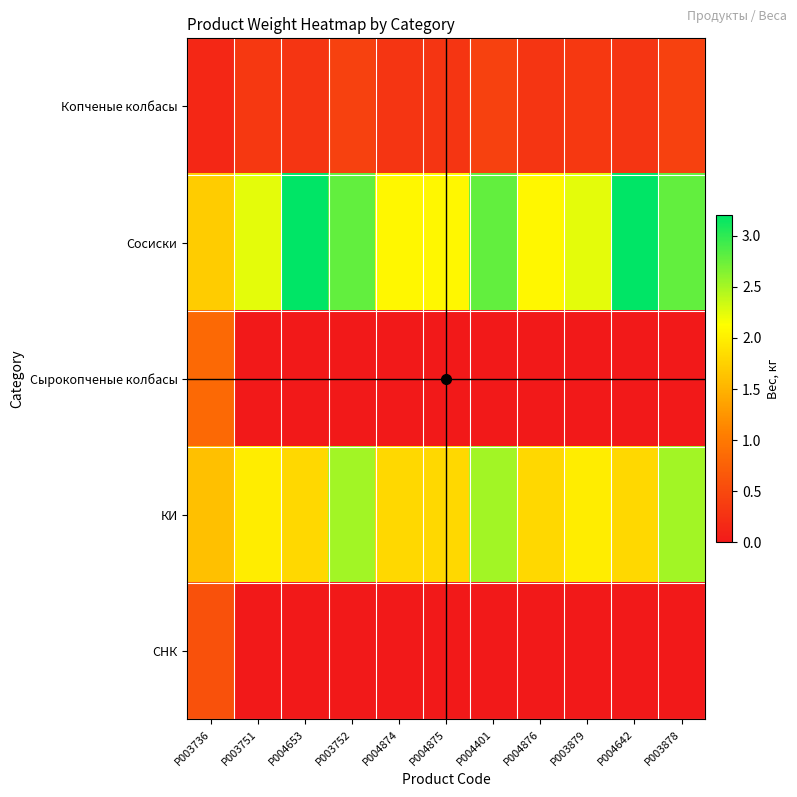

List the series in order of their peak value, highest first.

Сосиски, КИ, Сырокопченые колбасы, СНК, Копченые колбасы